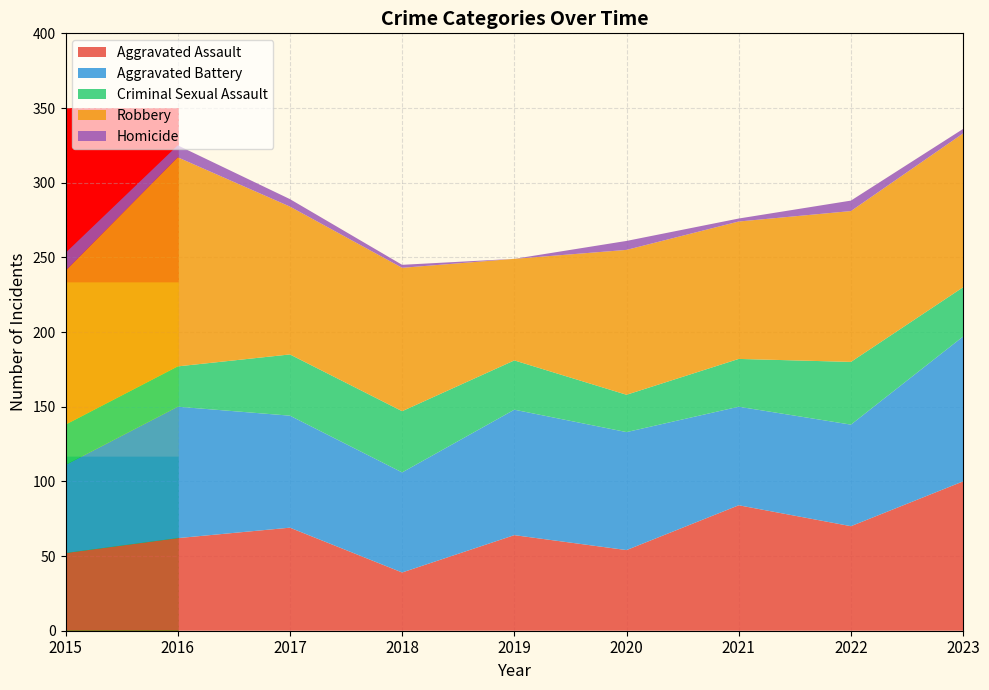

Reading left to right, what are all the values shown in this chart?

Aggravated Assault: 52	62	69	39	64	54	84	70	100
Aggravated Battery: 59	88	75	67	84	79	66	68	97
Criminal Sexual Assault: 27	27	41	41	33	25	32	42	33
Robbery: 103	140	99	96	68	97	92	101	103
Homicide: 12	8	5	2	0	6	2	7	3